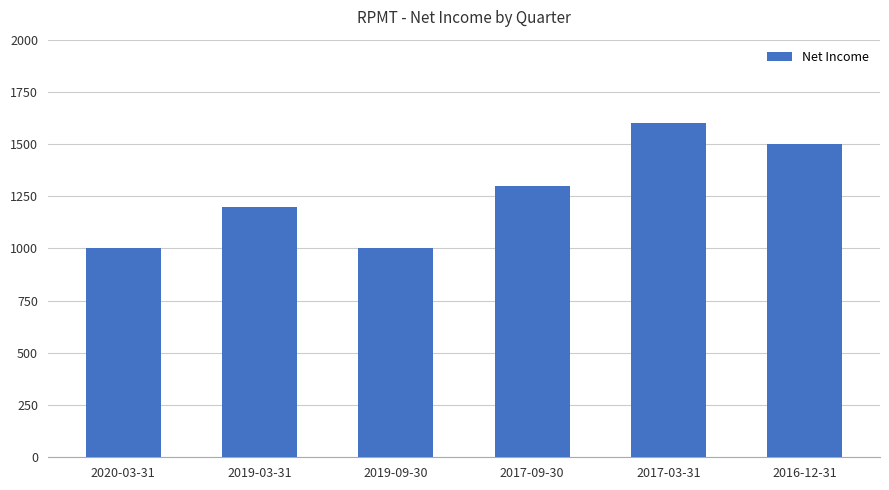

Which has a higher value, 2020-03-31 or 2016-12-31?

2016-12-31